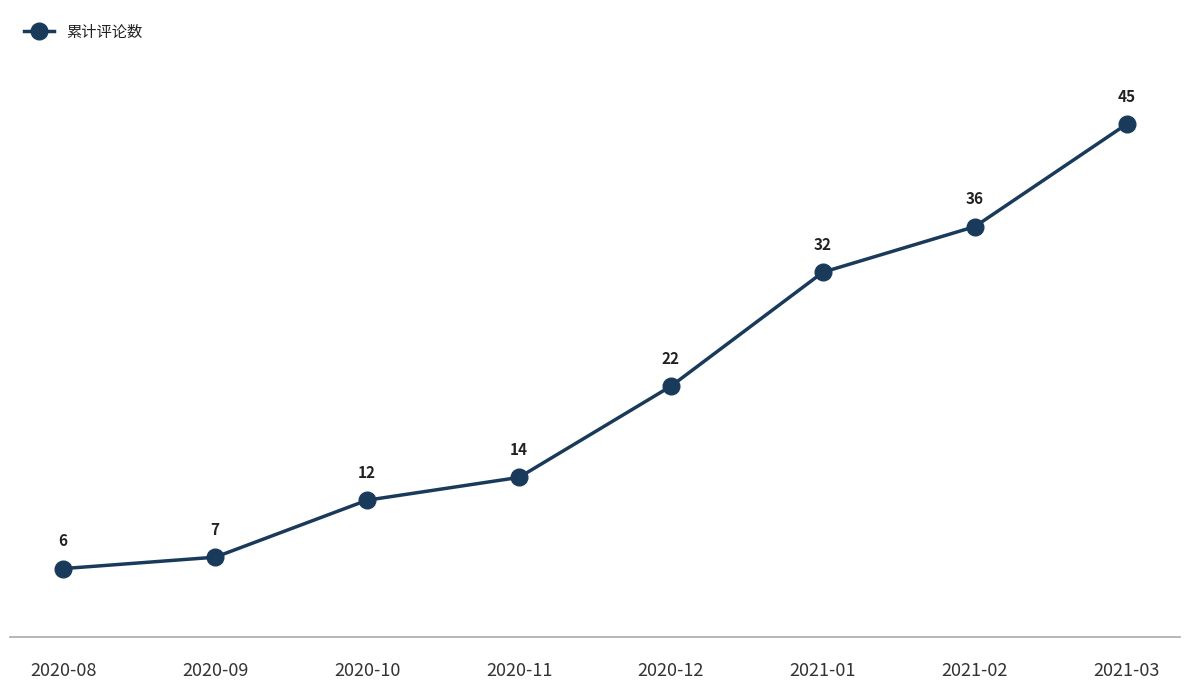

Reading left to right, transcribe all the data shown in this chart.

2020-08=6	2020-09=7	2020-10=12	2020-11=14	2020-12=22	2021-01=32	2021-02=36	2021-03=45